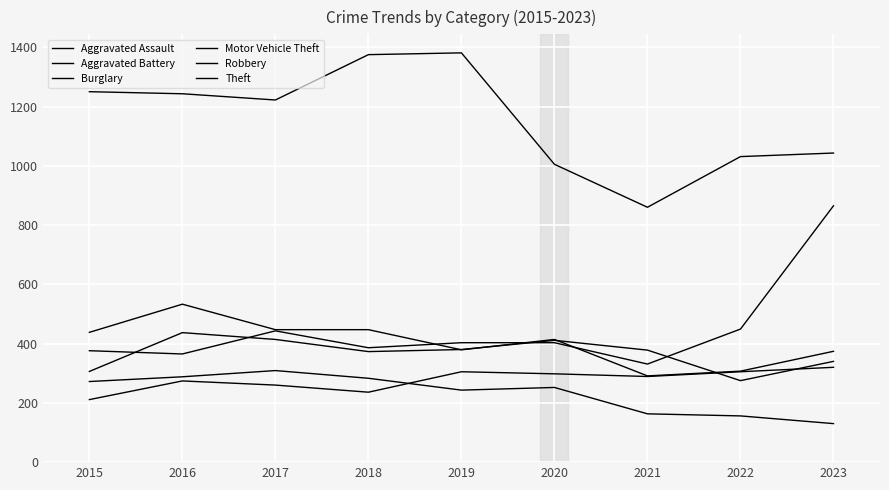

Reading left to right, list all the values displayed in this chart.

Aggravated Assault: 2015=211	2016=274	2017=260	2018=236	2019=305	2020=298	2021=289	2022=305	2023=320
Aggravated Battery: 2015=306	2016=437	2017=414	2018=373	2019=380	2020=411	2021=378	2022=275	2023=340
Burglary: 2015=272	2016=288	2017=309	2018=283	2019=243	2020=252	2021=163	2022=156	2023=130
Motor Vehicle Theft: 2015=376	2016=365	2017=443	2018=386	2019=403	2020=403	2021=331	2022=449	2023=865
Robbery: 2015=438	2016=533	2017=447	2018=447	2019=379	2020=414	2021=291	2022=307	2023=374
Theft: 2015=1250	2016=1243	2017=1222	2018=1375	2019=1381	2020=1005	2021=860	2022=1031	2023=1043